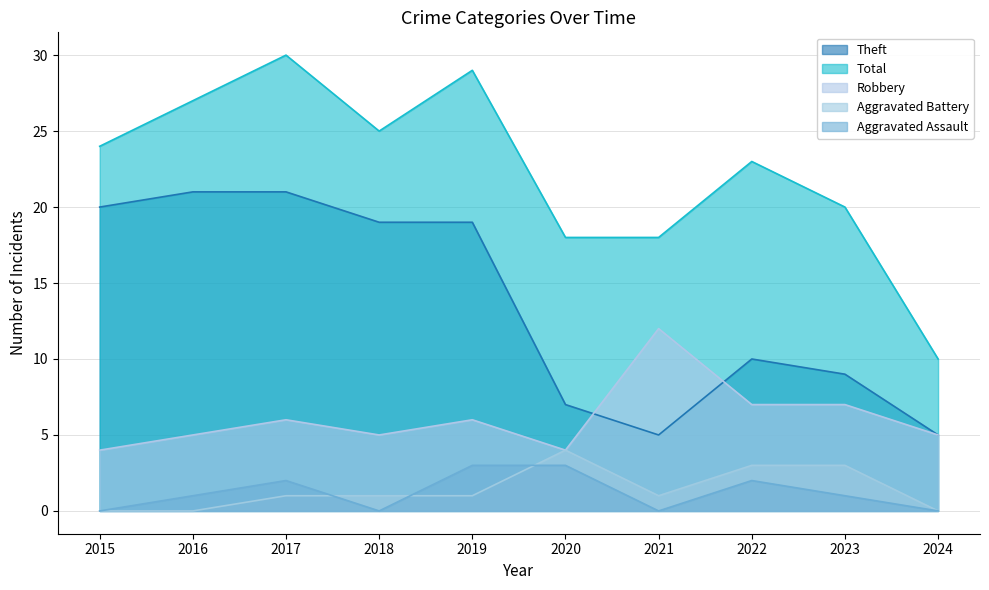

What is the difference between the highest and lowest values at 2016?

27